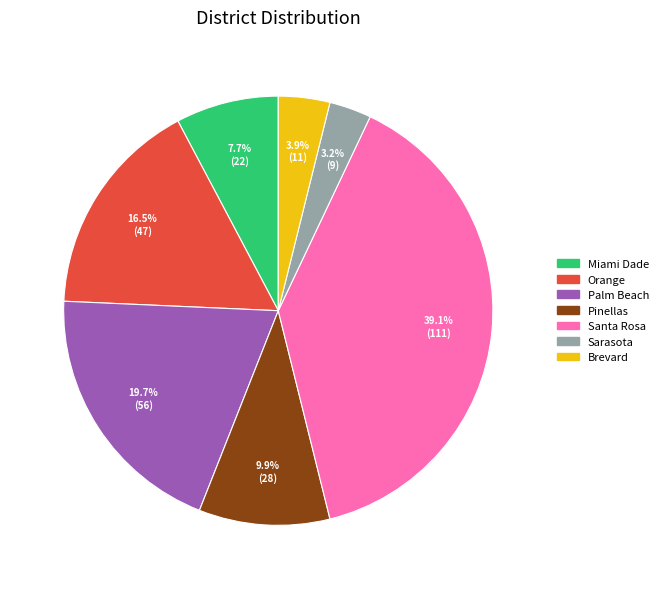

Is the sum of Brevard and Santa Rosa greater than half?

No